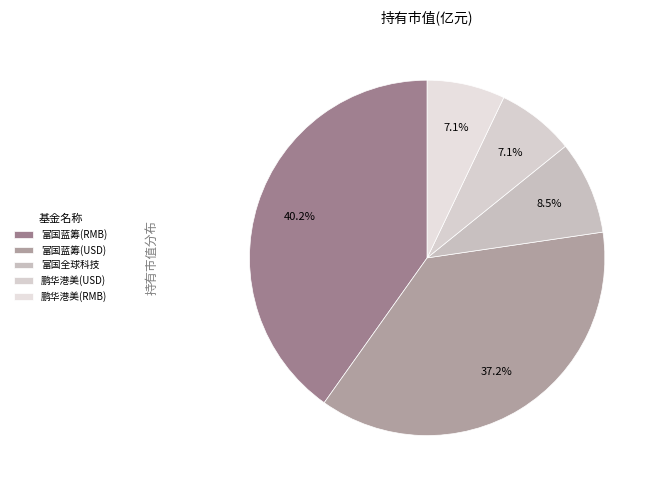

How many segments does this pie chart have?

5